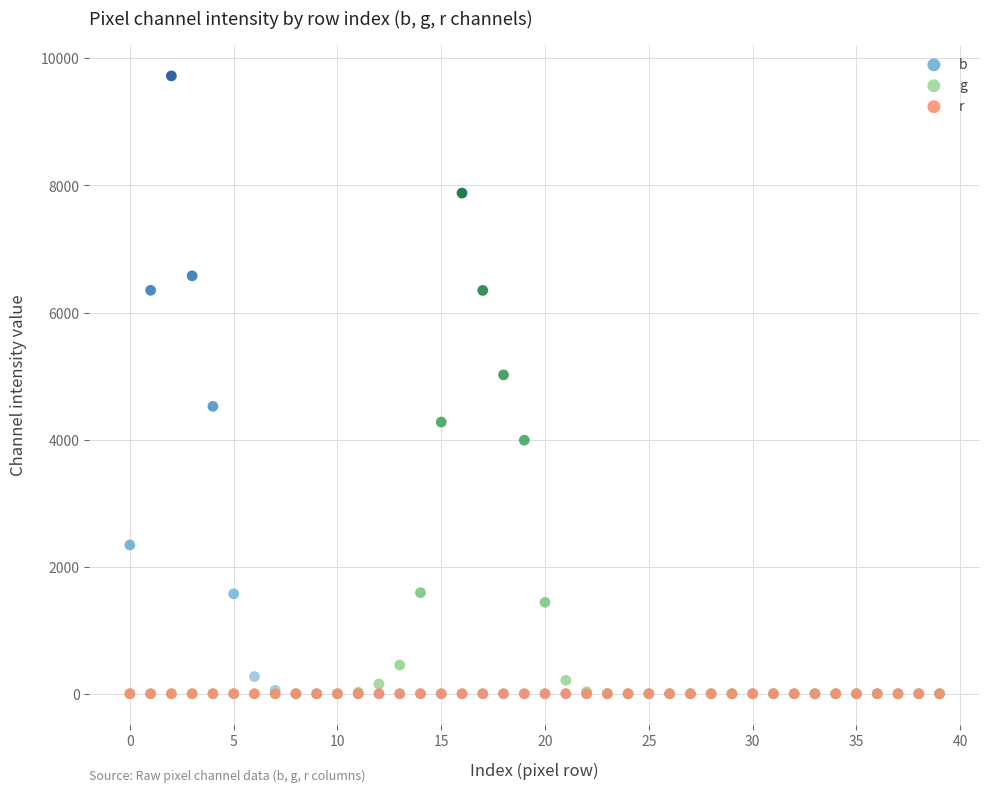

Which series reaches the maximum Y coordinate?

b